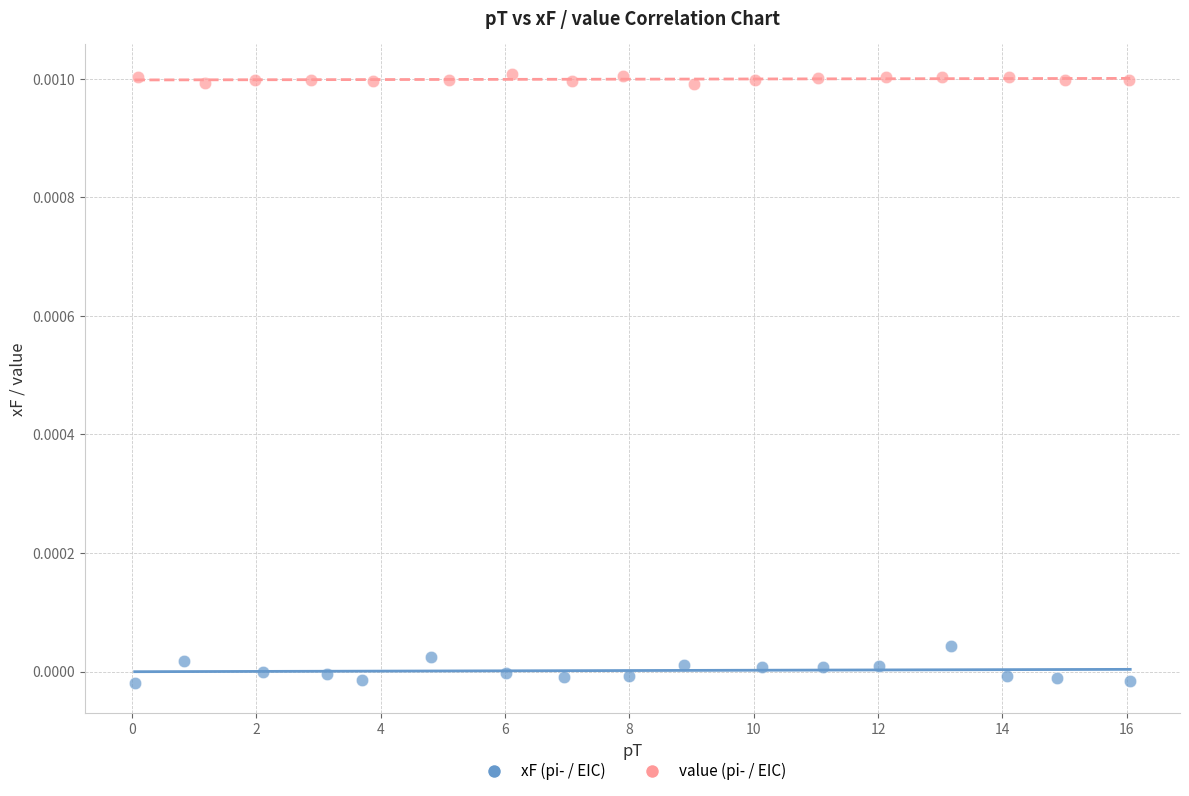

Which series contains the lowest Y value?

xF (pi- / EIC)